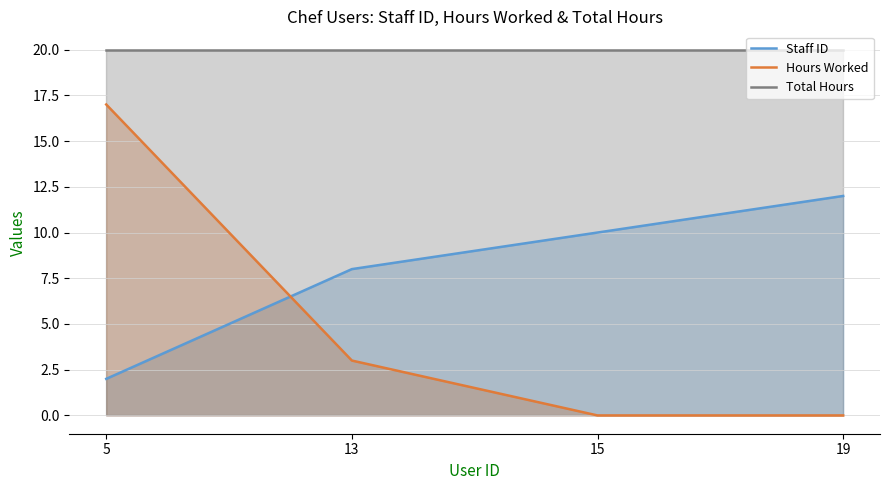

At which category is the sum across all series the highest?

5